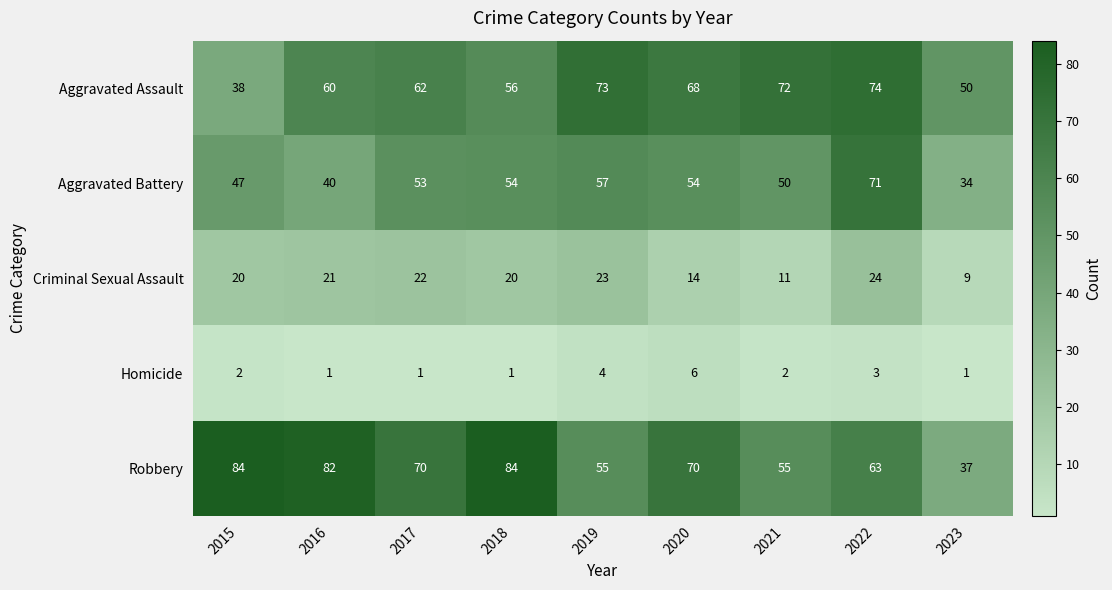

What is the difference between the maximum and second lowest values in the Aggravated Assault series?

24